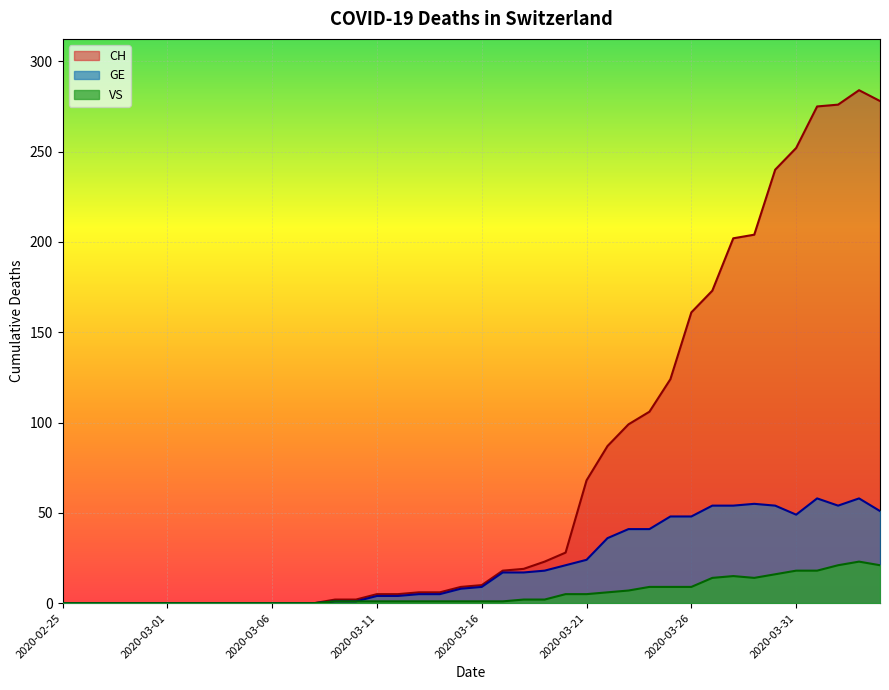

What is the difference between the VS values at 2020-03-03 and 2020-03-25?

9